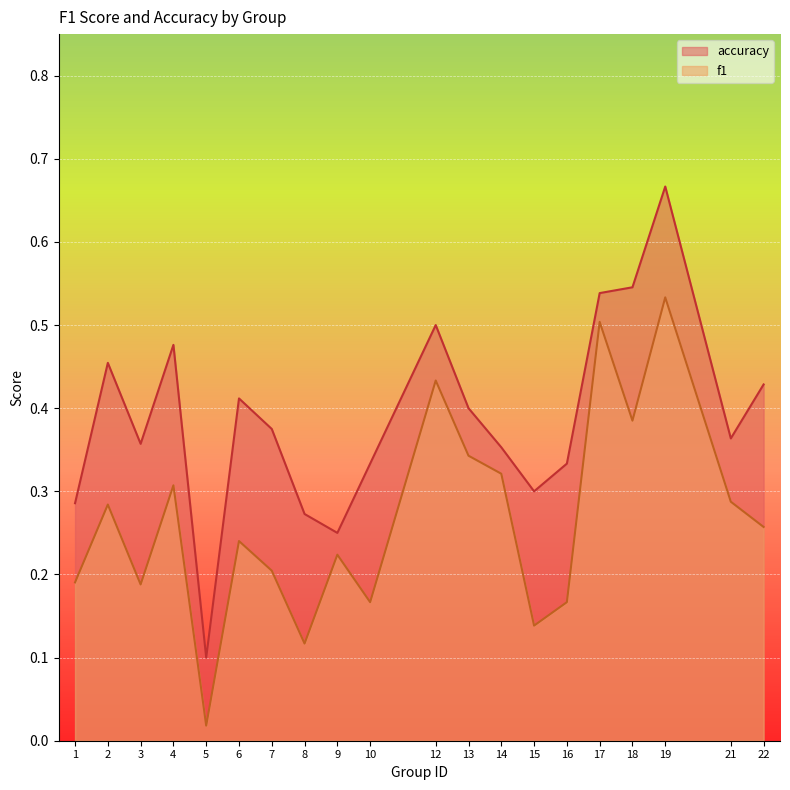

In accuracy, how many points are lower than both neighbors (excluding endpoints)?

5